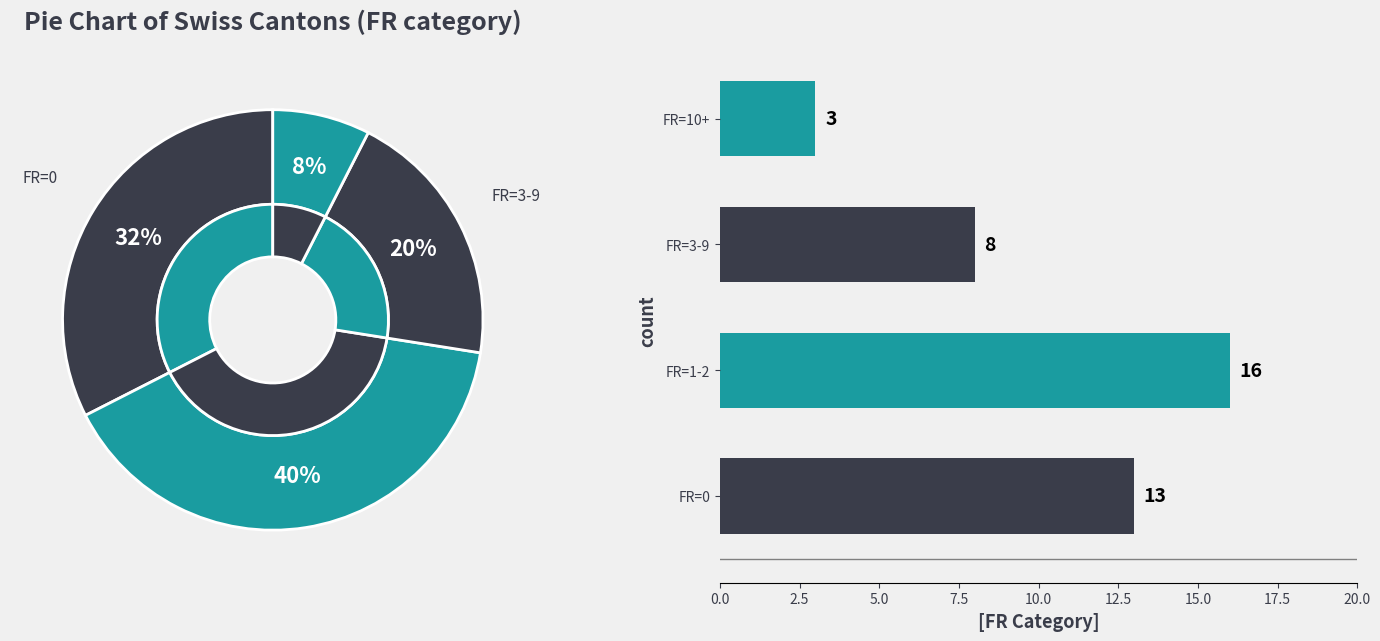

To the nearest percent, what is the difference between the largest and smallest slice percentages?

32%